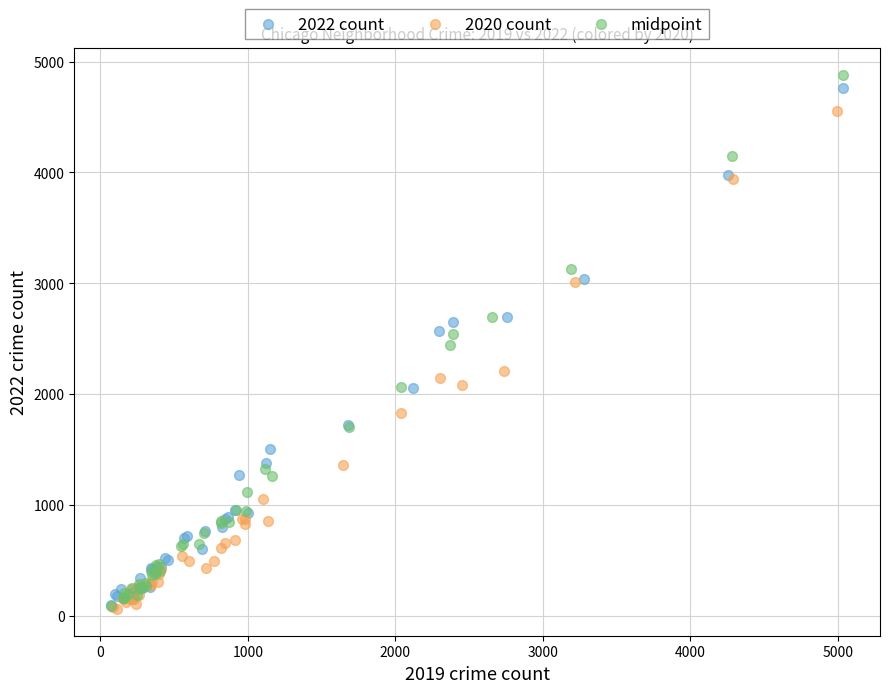

Which series has the largest Y range (max minus min)?

midpoint